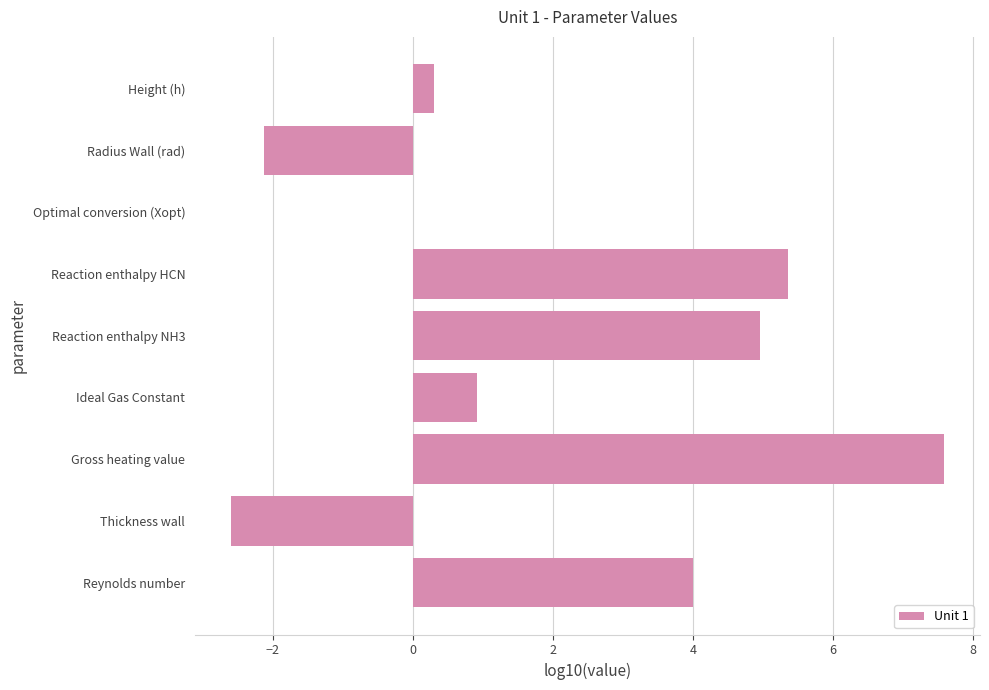

Is it true that the value at Ideal Gas Constant is 0.3?

False